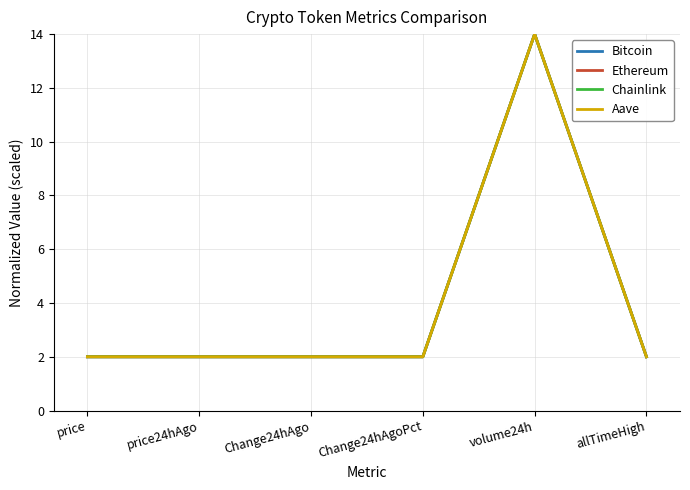

Is it true that Chainlink equals 3.2 at price24hAgo?

False